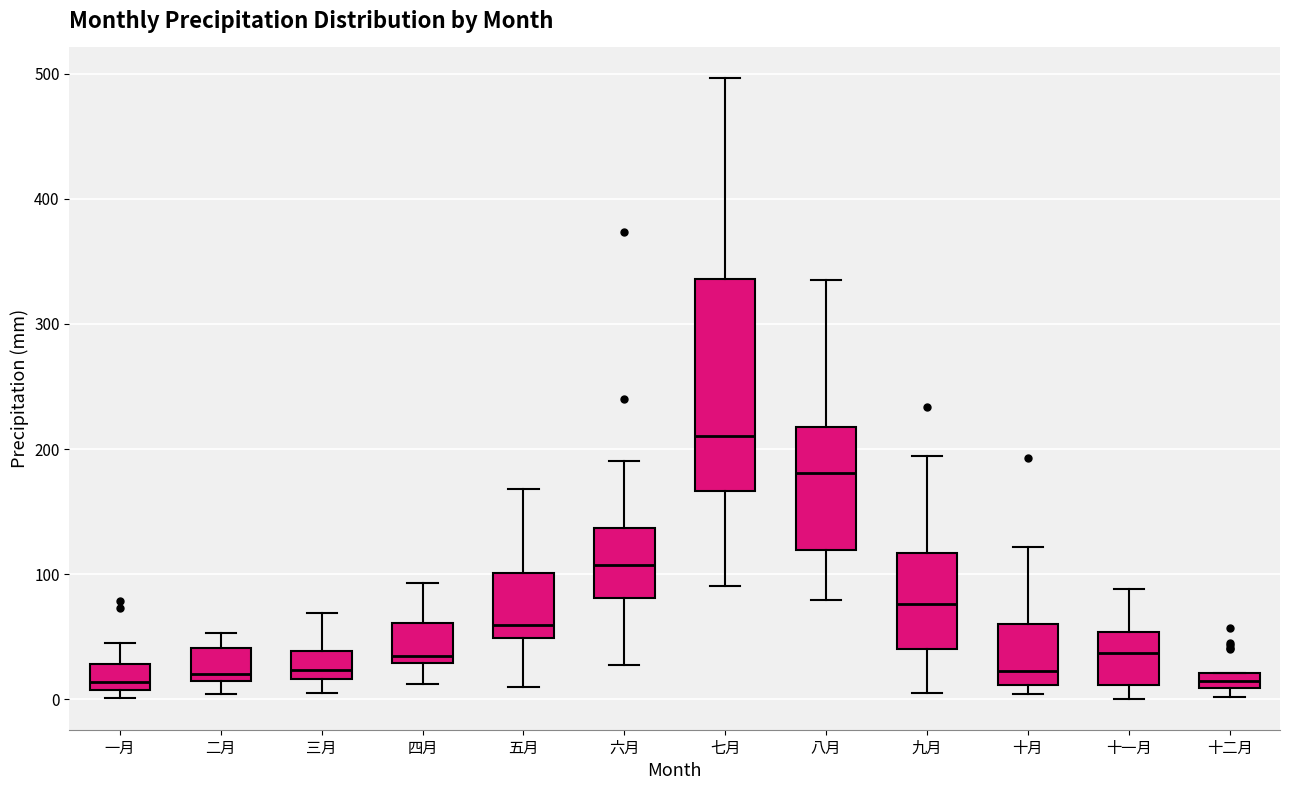

Where does the upper whisker of the box for 九月 end on the y-axis? The values are not printed on the chart, so give them approximately, as read against the axis.

190